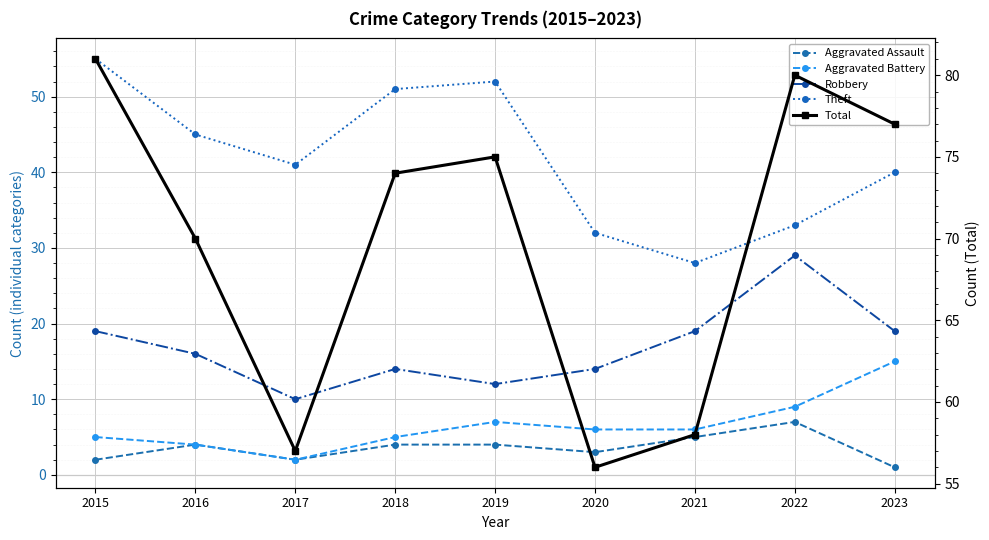

What is the value of the Aggravated Assault point at the 3rd from the left?

2